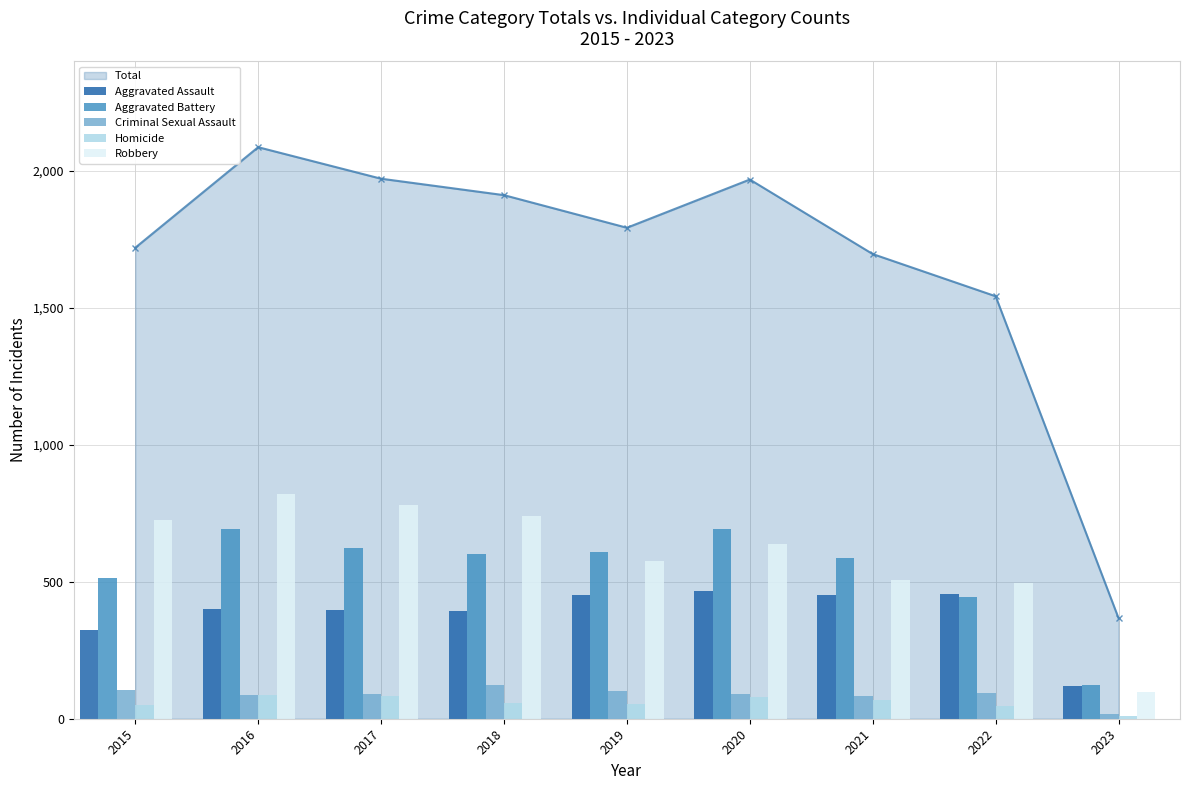

What is the difference between the maximum and minimum values in the Criminal Sexual Assault series?

104